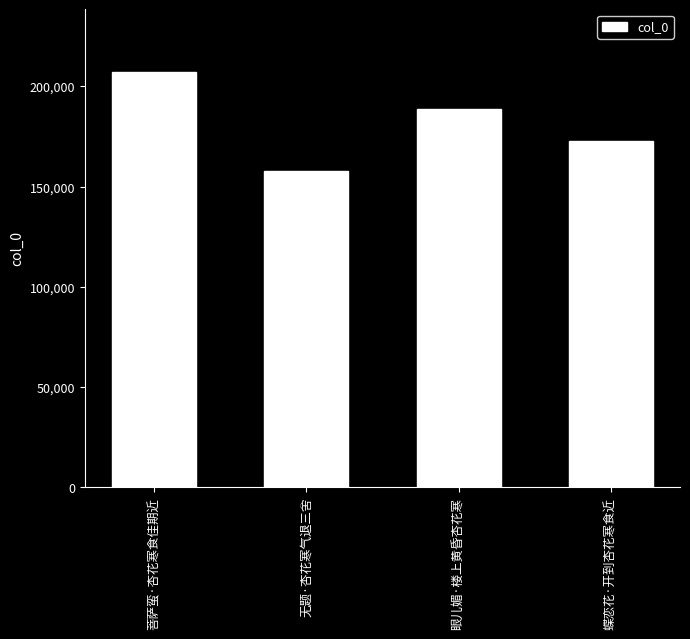

What is the average value?

181632